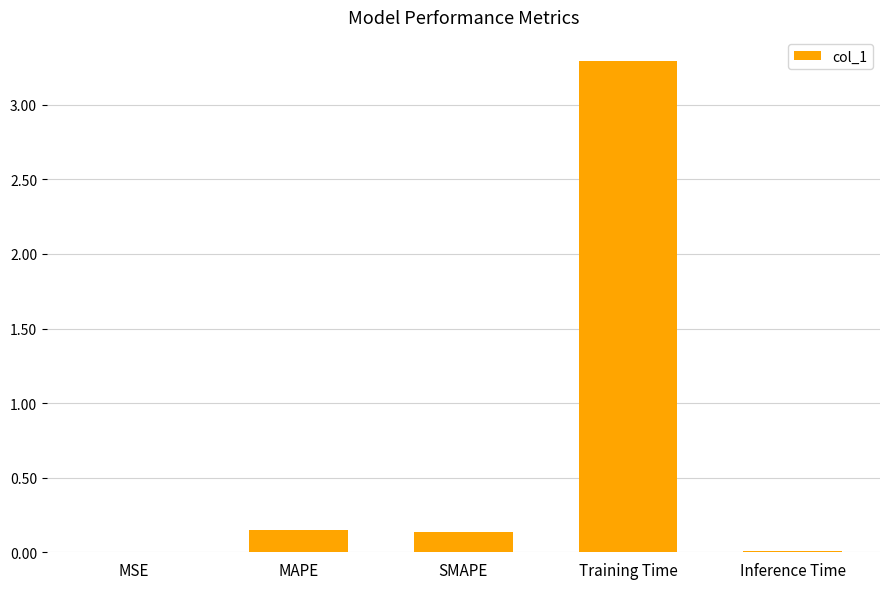

The chart shows a value of 0.0 at SMAPE. True or false?

False